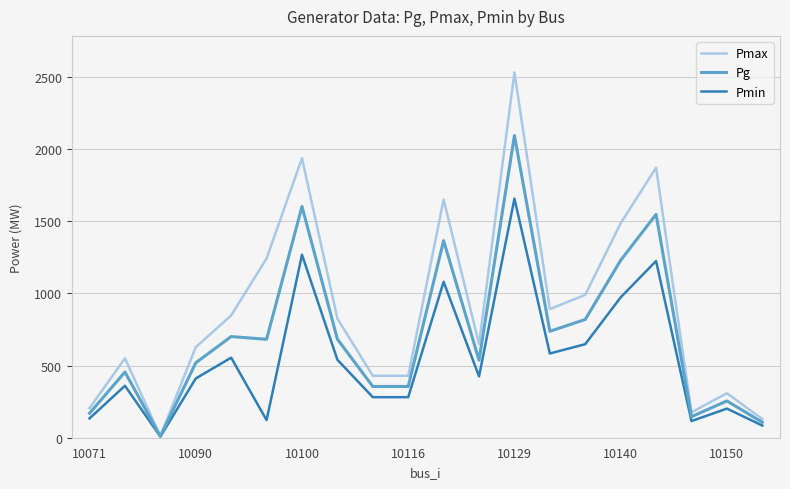

Which series has the widest spread of values?

Pmax